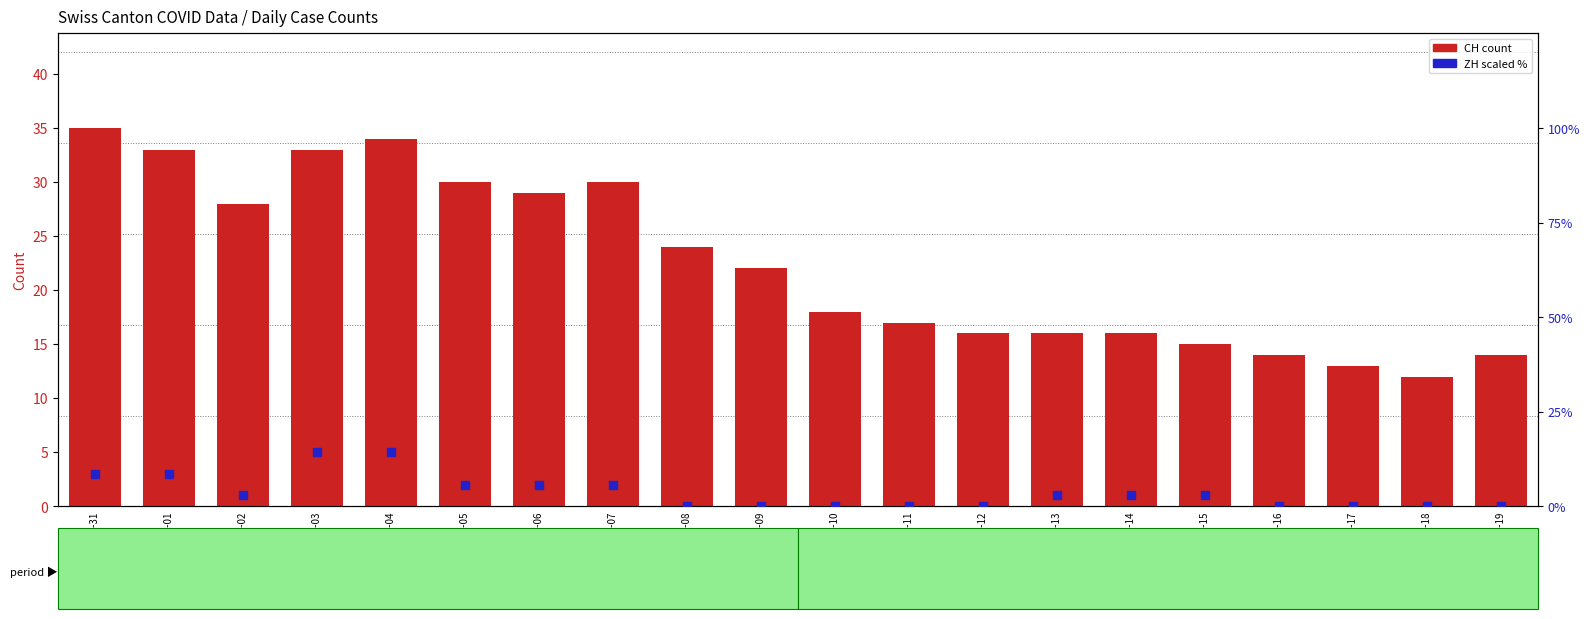

At how many categories does at least one series exceed 30?

4